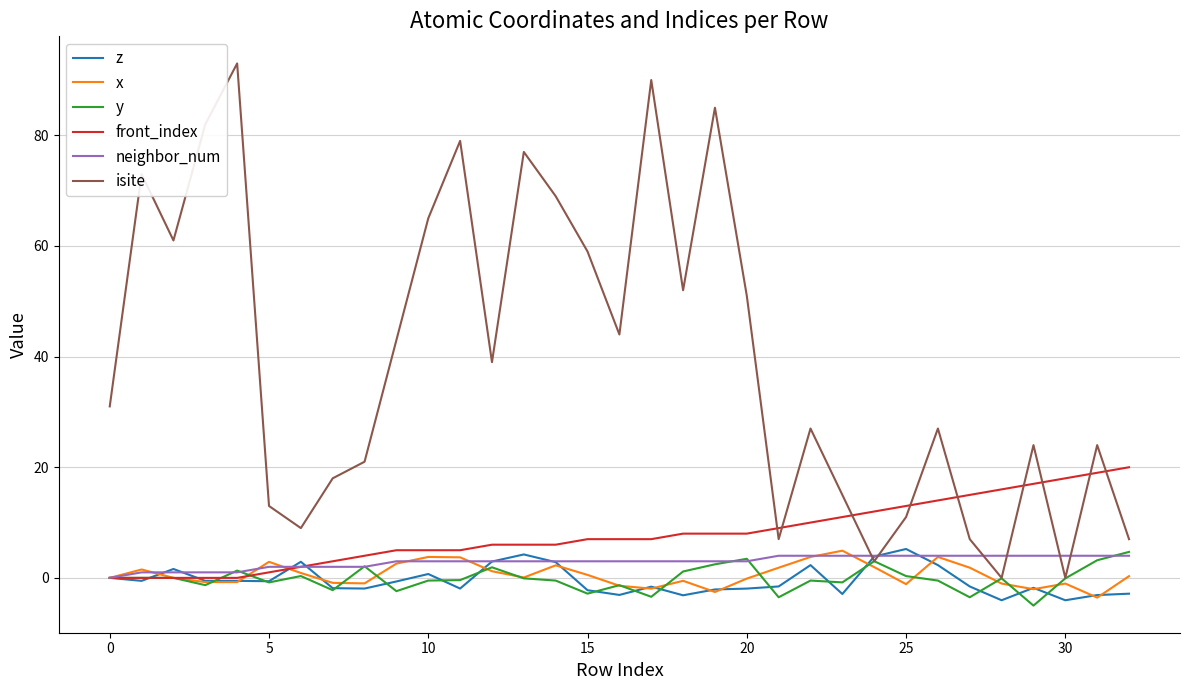

Which series has the largest range (max minus min)?

isite